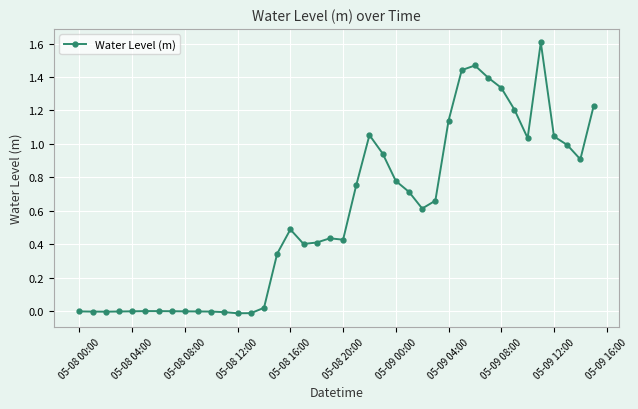

What is the sum of all values?

22.8